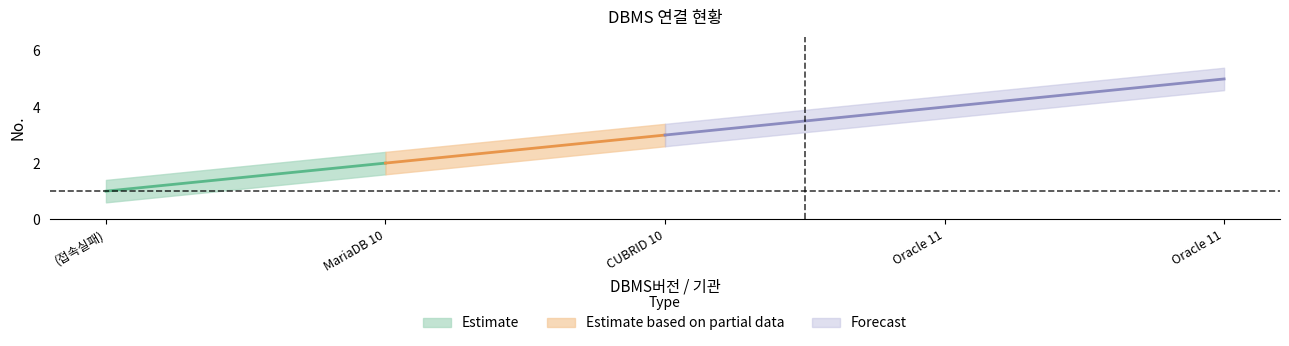

The value of No._upper at CUBRID 10 is 4.8. True or false?

False